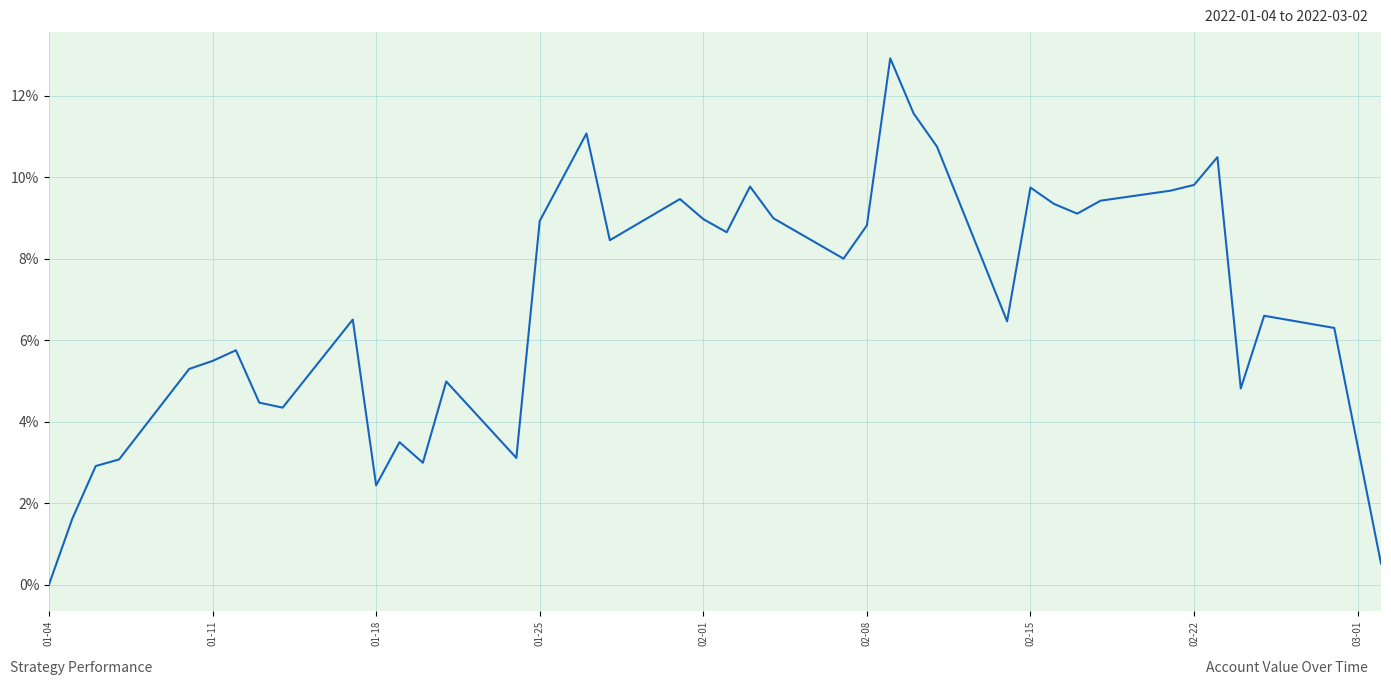

What is the maximum value shown in the chart?

12.9